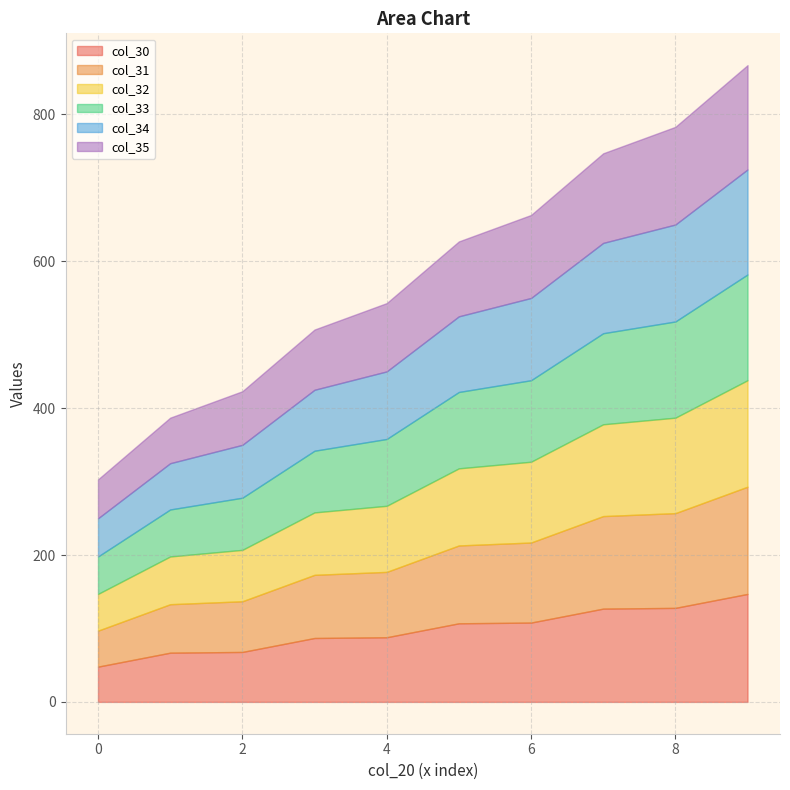

Which has a higher value, 6 or 0?

6